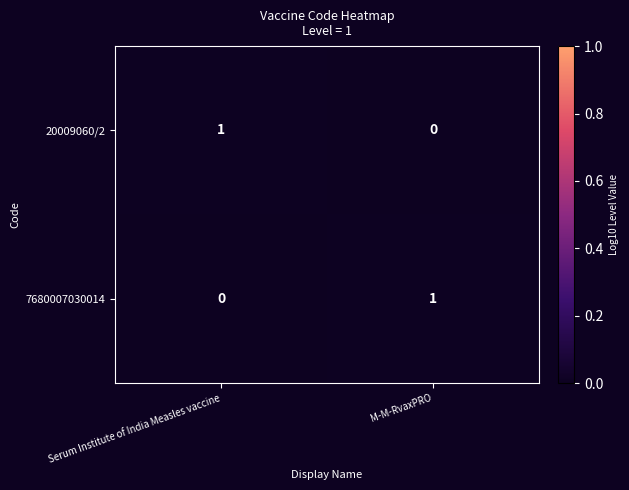

Rank the categories by 20009060/2 value from lowest to highest.

M-M-RvaxPRO, Serum Institute of India Measles vaccine